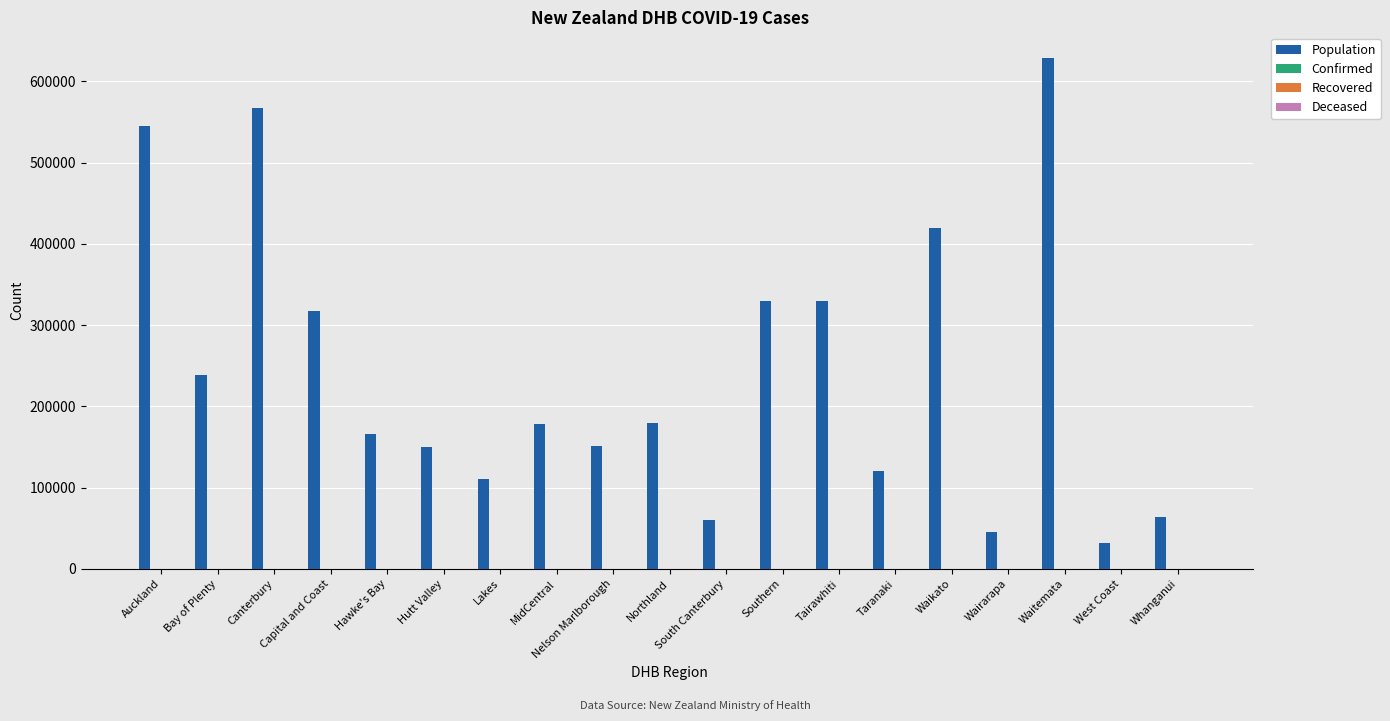

What is the average value of the Population series?

243967